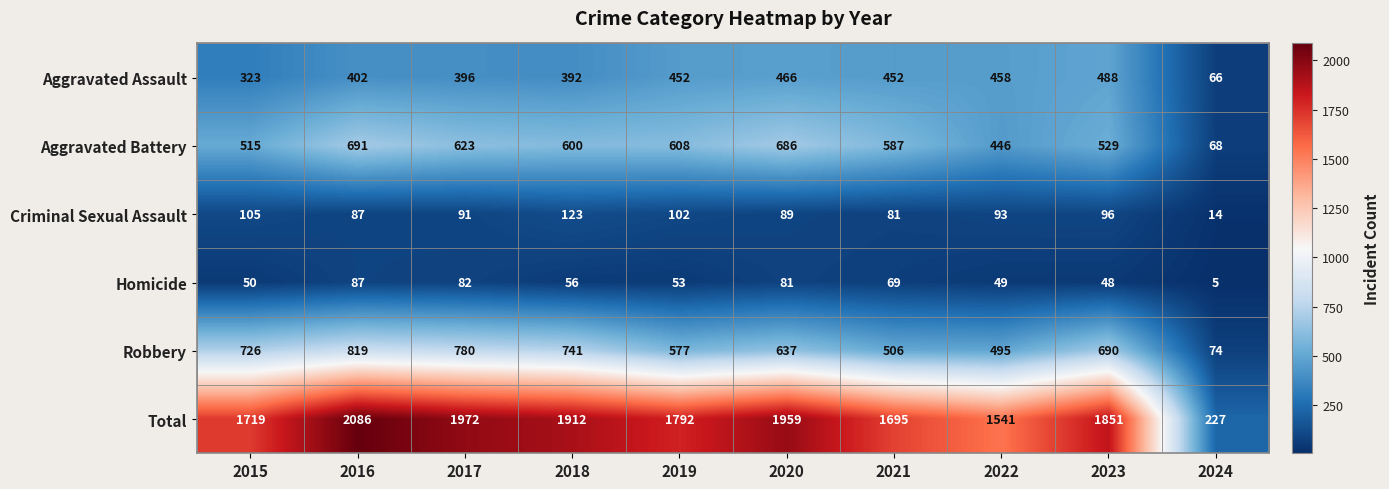

Rank the series at 2015 from highest to lowest value.

Total, Robbery, Aggravated Battery, Aggravated Assault, Criminal Sexual Assault, Homicide